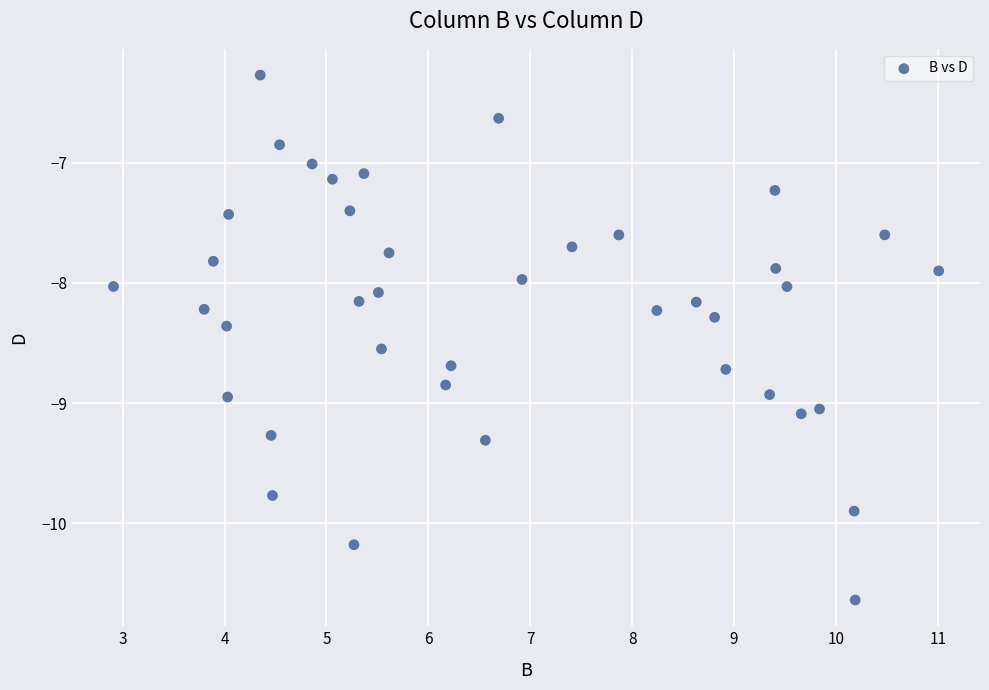

What is the range of X values (max minus min)?

8.1